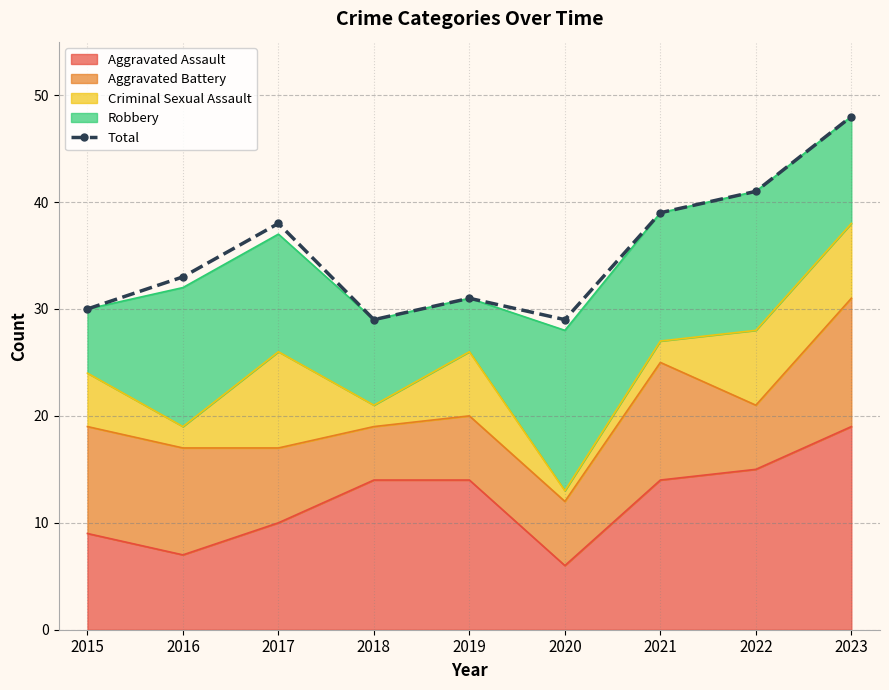

At which category does the data reach its first local valley?

2018